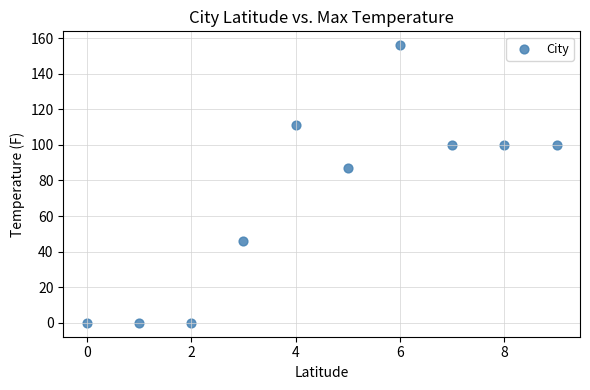

What Y value in the scatter plot is closest to 78?

87